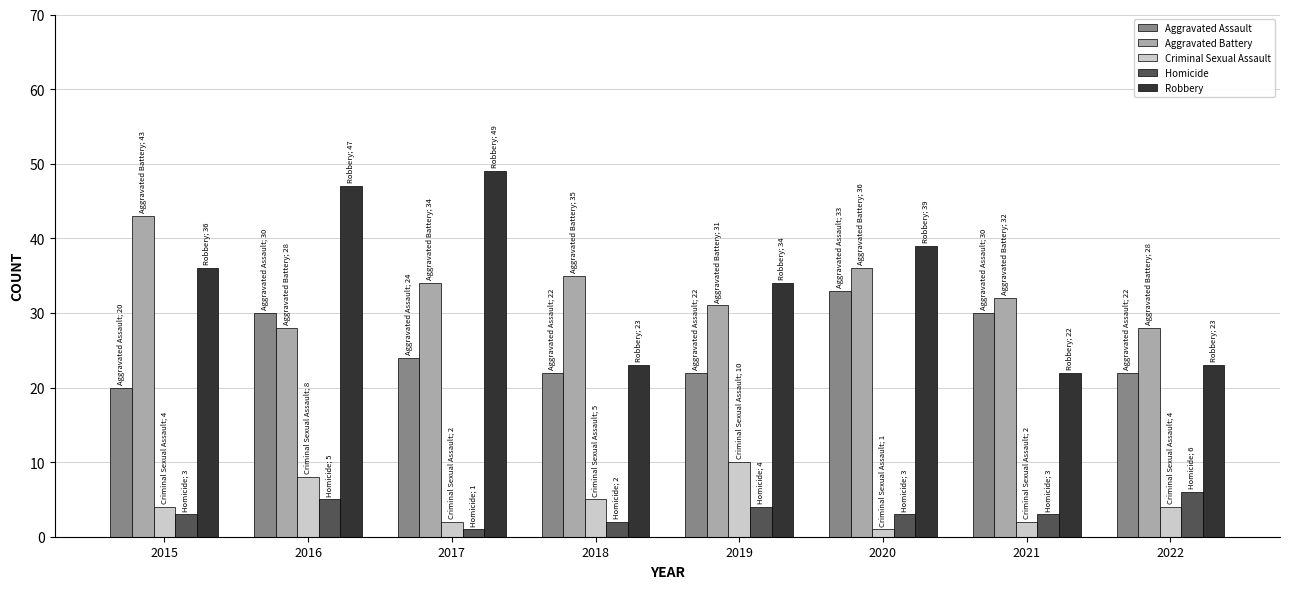

What is the value of the Aggravated Assault bar at the 6th from the left?

33